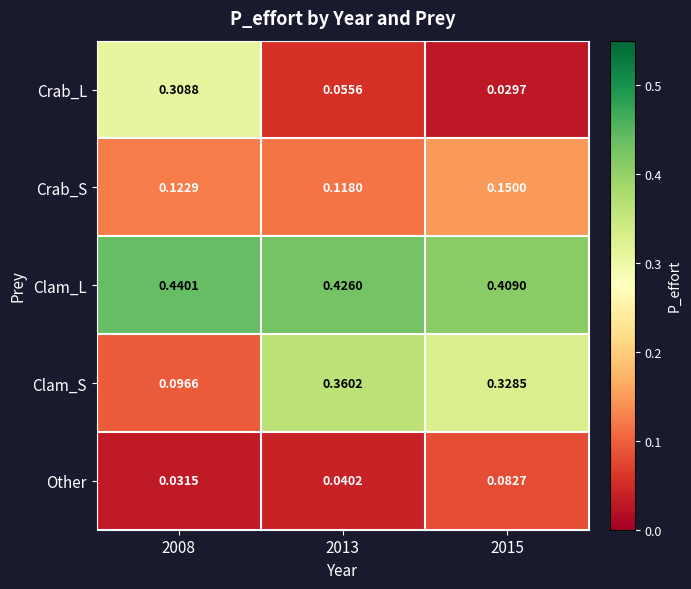

Is the value of Clam_S at 2008 greater than the value of Other at 2013?

Yes